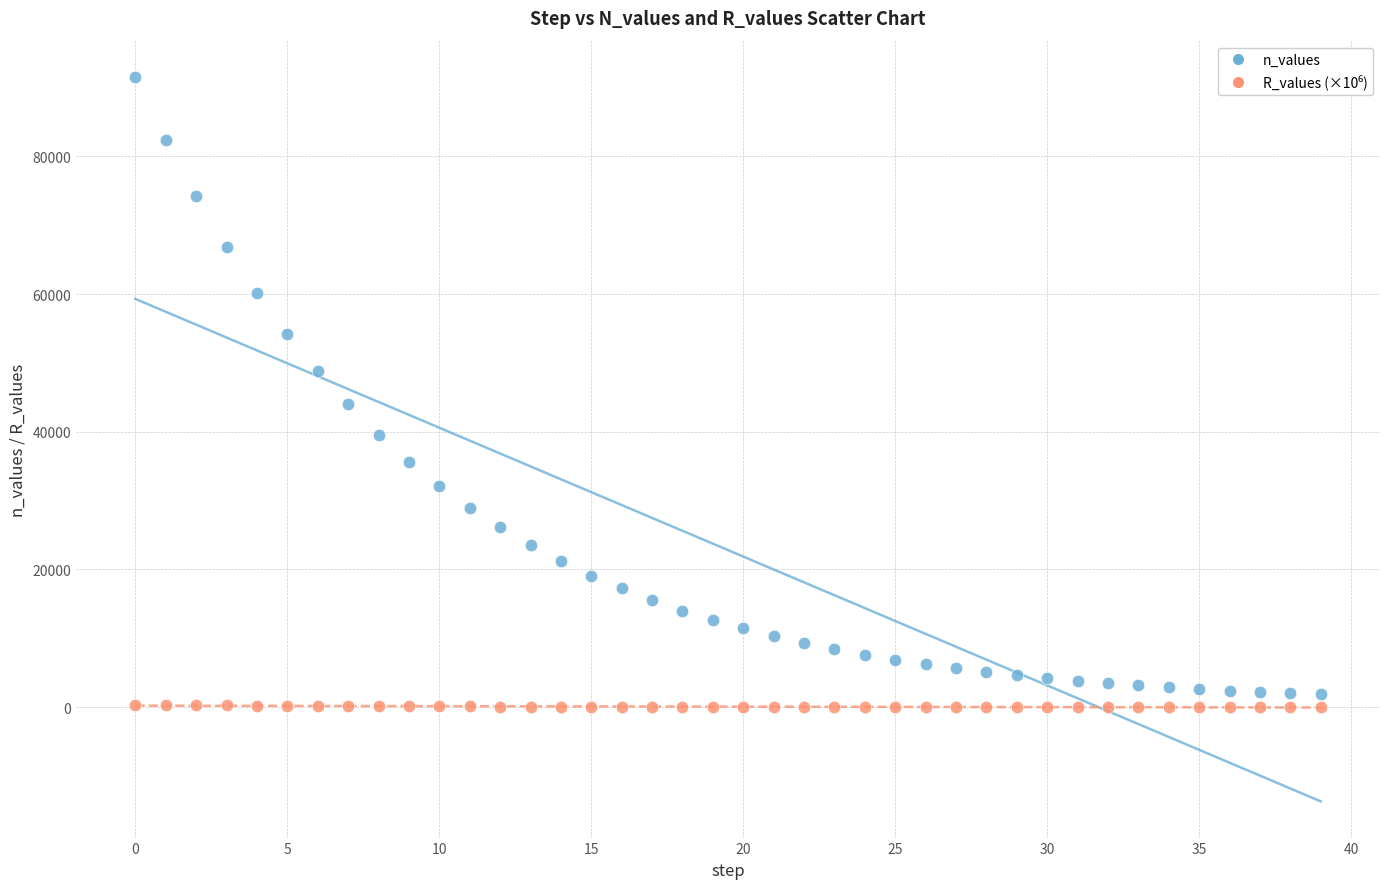

Which series has the widest spread of Y values?

n_values